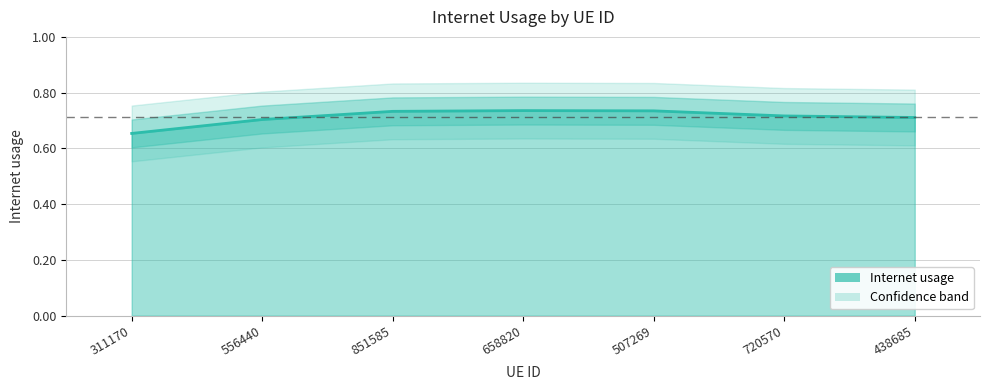

At which category does the chart reach its peak across all series?

658820